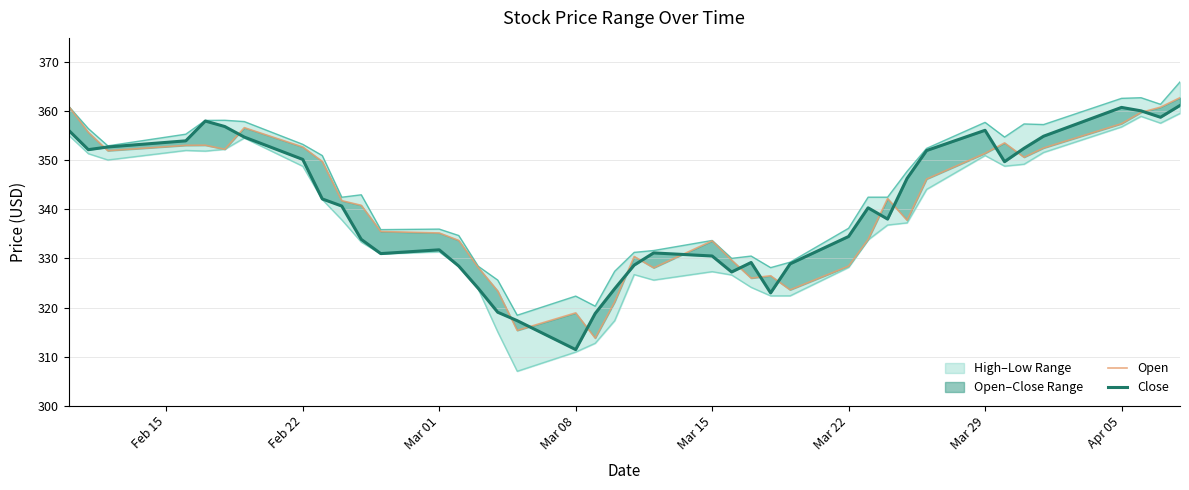

At how many categories does at least one series exceed 341?

21